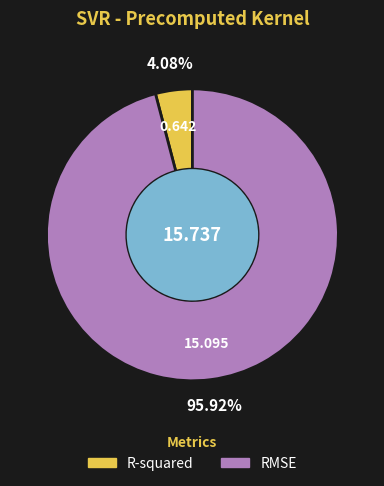

Which has a higher value, R-squared or RMSE?

RMSE